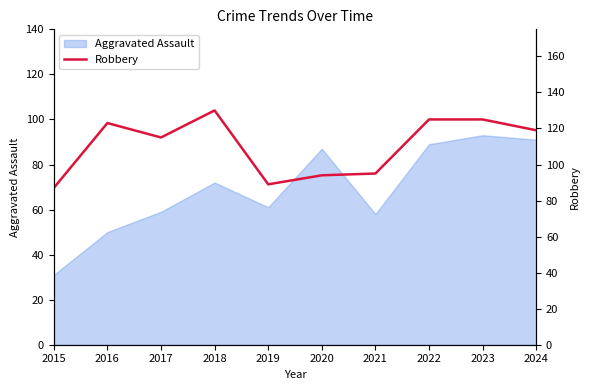

What is the greatest value displayed?

130